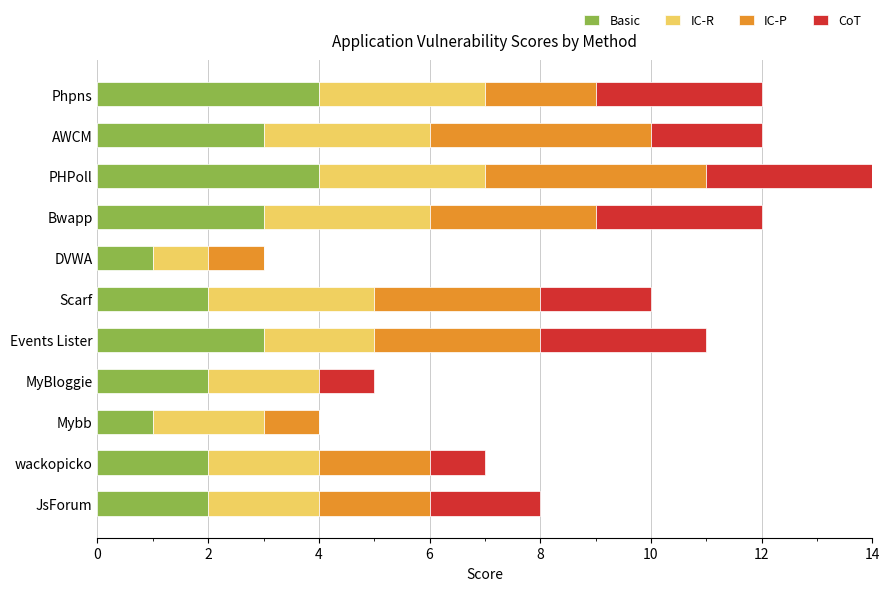

What is the total value across all series at Scarf?

10